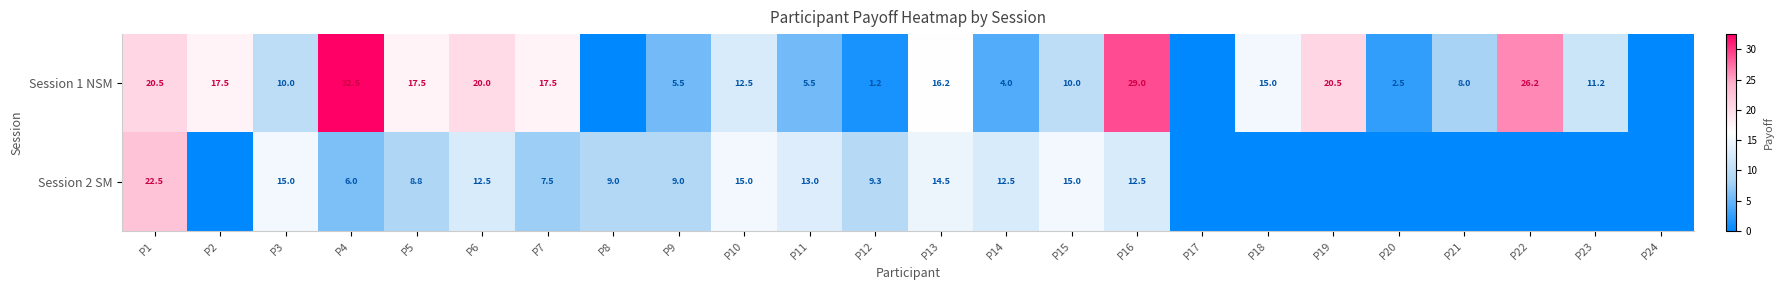

The value of Session 2 SM at P3 is 15.0. True or false?

True